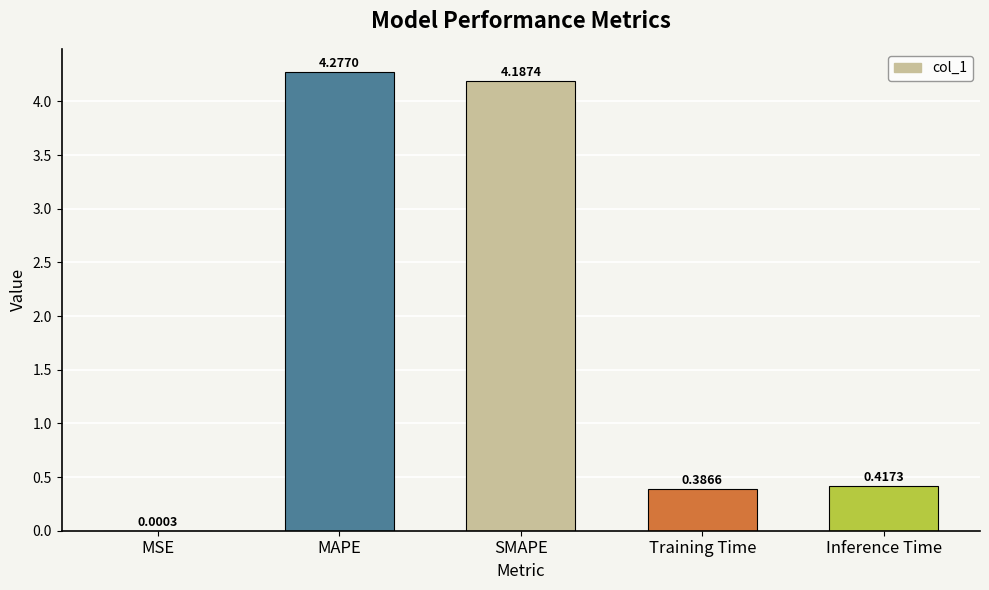

Between MAPE and Training Time, which is larger?

MAPE